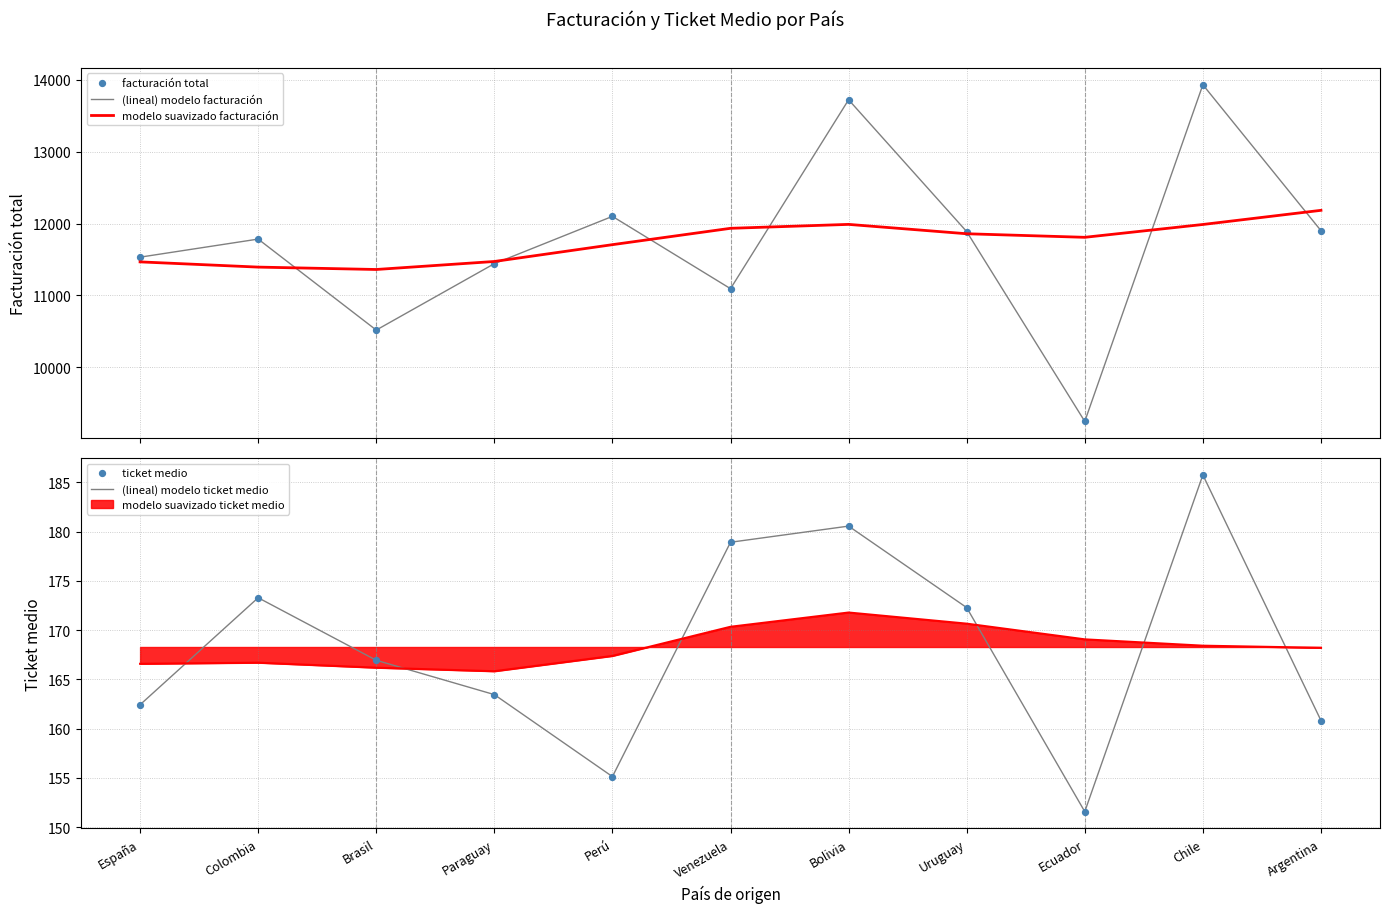

Is the value of facturación total at Uruguay greater than the value of ticket medio at Argentina?

Yes